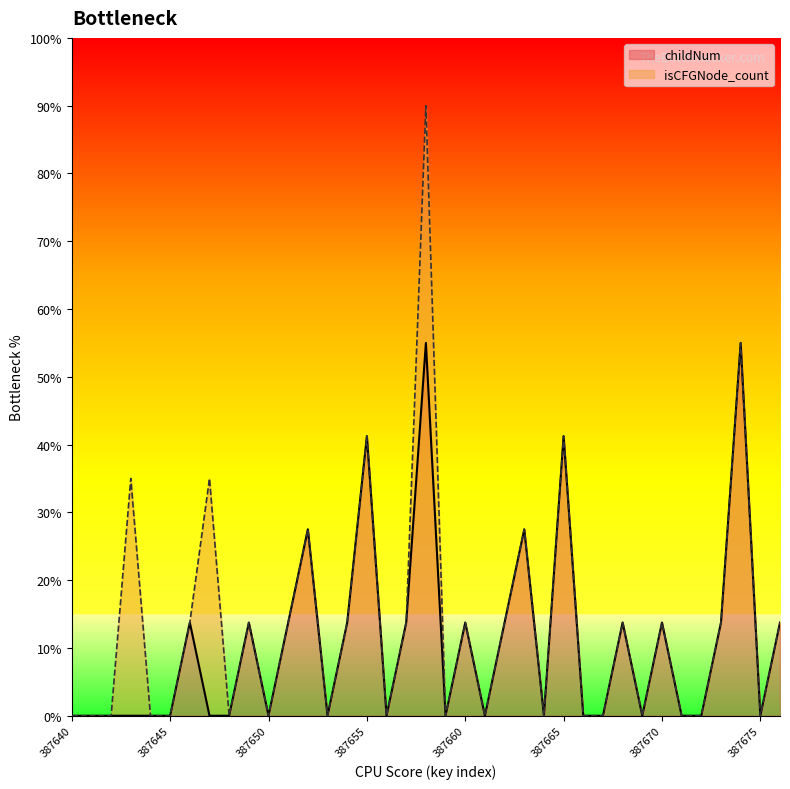

List the labels in order of value, smallest first.

387640, 387641, 387642, 387643, 387644, 387645, 387647, 387648, 387650, 387653, 387656, 387659, 387661, 387664, 387666, 387667, 387669, 387671, 387672, 387675, 387646, 387649, 387651, 387654, 387657, 387660, 387662, 387668, 387670, 387673, 387676, 387652, 387663, 387655, 387665, 387658, 387674